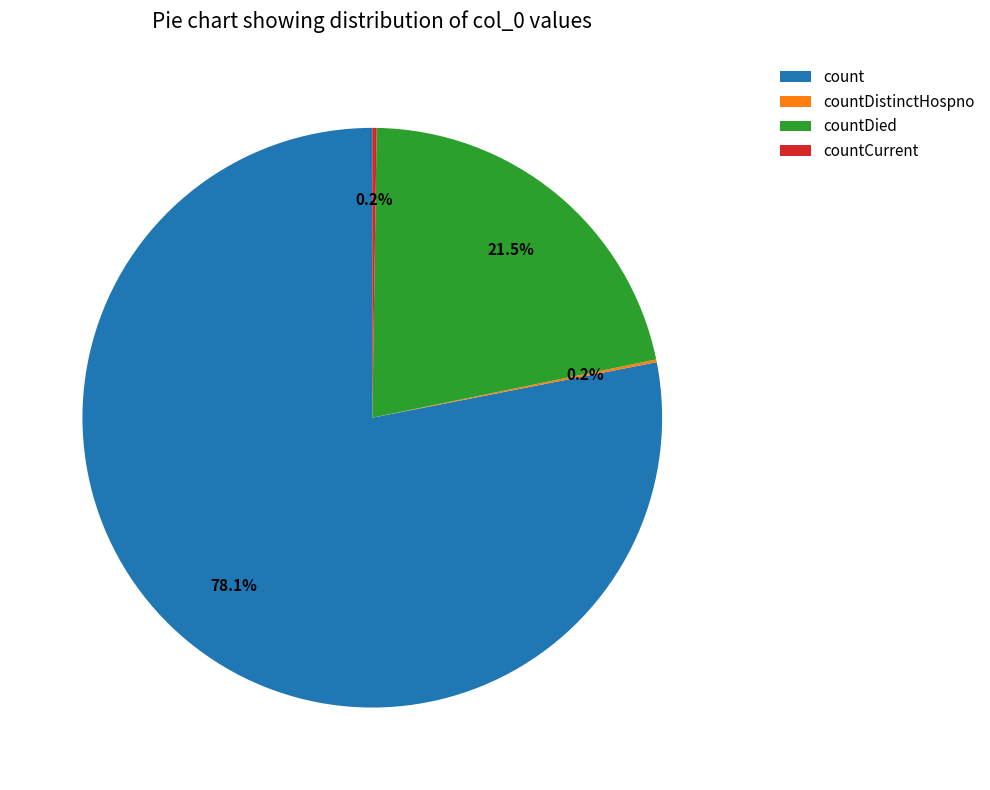

Is the sum of countDied and count greater than half?

Yes